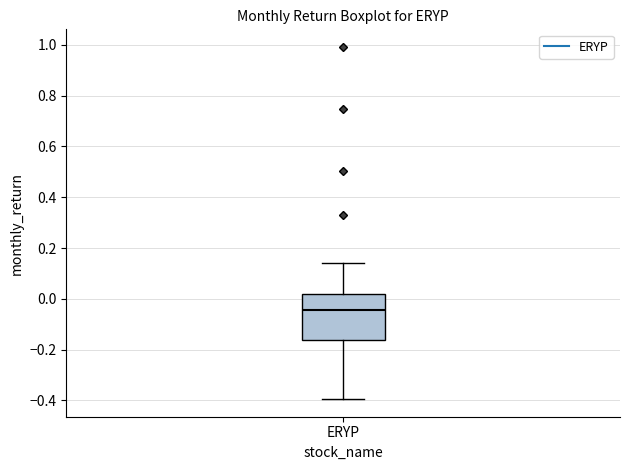

Where is the lower edge of the box for ERYP on the y-axis? The values are not printed on the chart, so give them approximately, as read against the axis.

-0.16